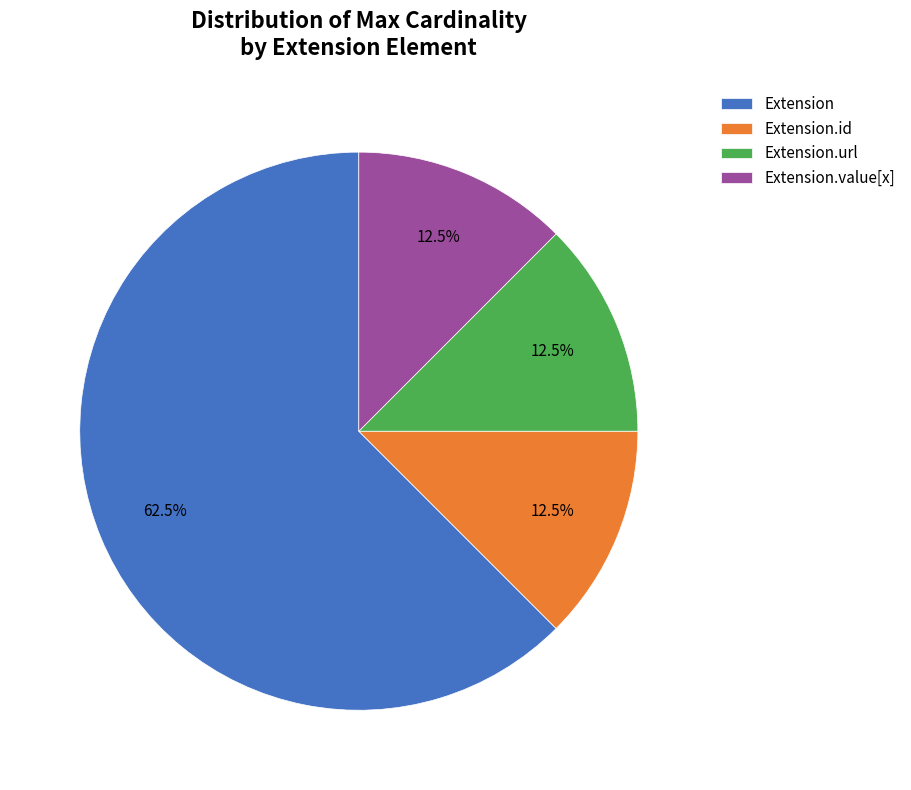

Which category has the biggest portion of the pie?

Extension